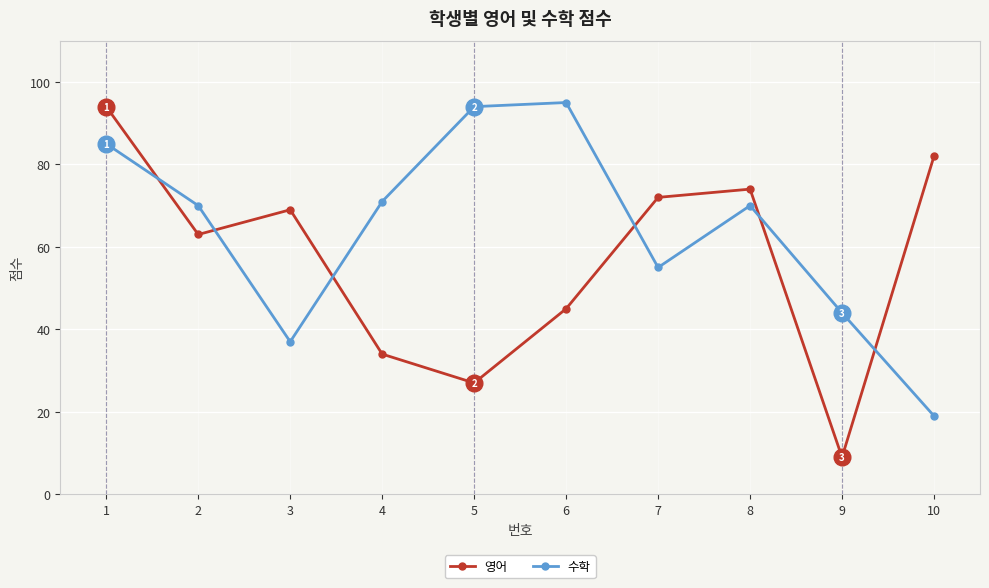

In 수학, how many points are higher than both neighbors (excluding endpoints)?

2